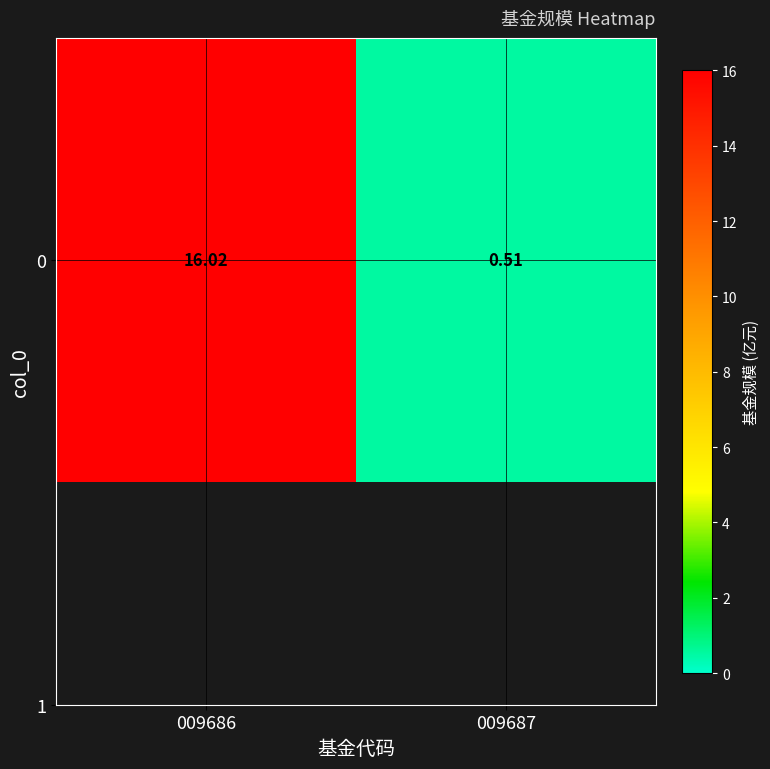

Where is the data nearest to the value 8?

009687